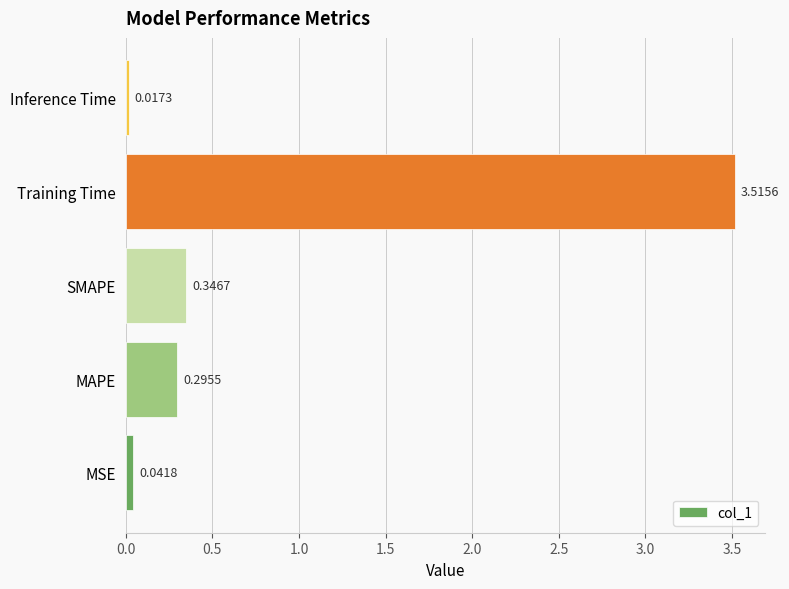

How many distinct data groups are displayed?

1